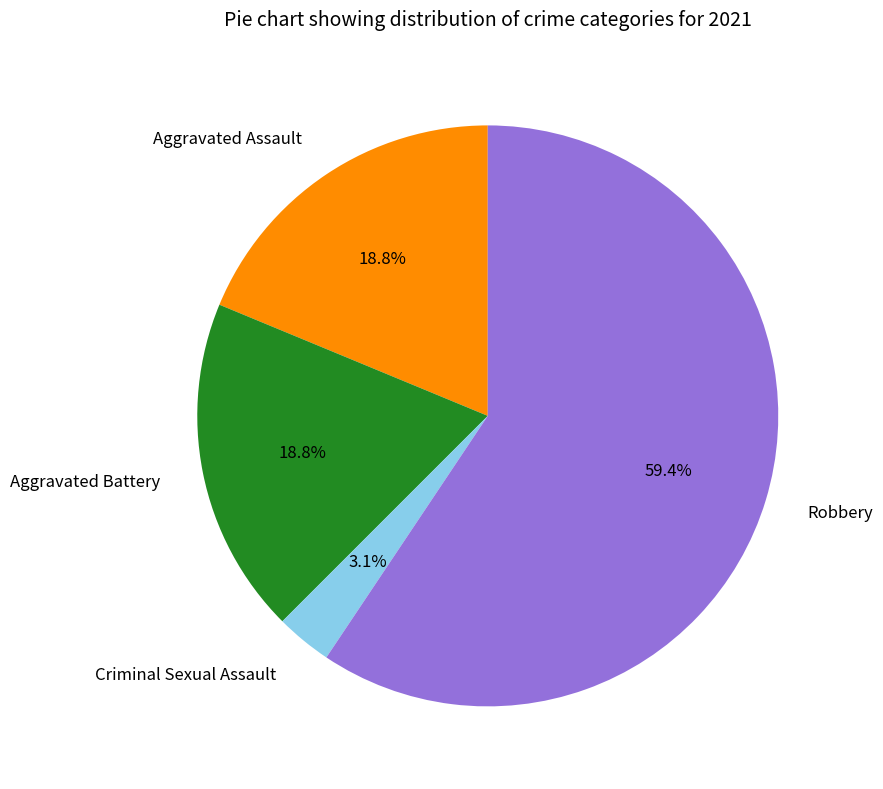

Count the number of slices in the pie.

4